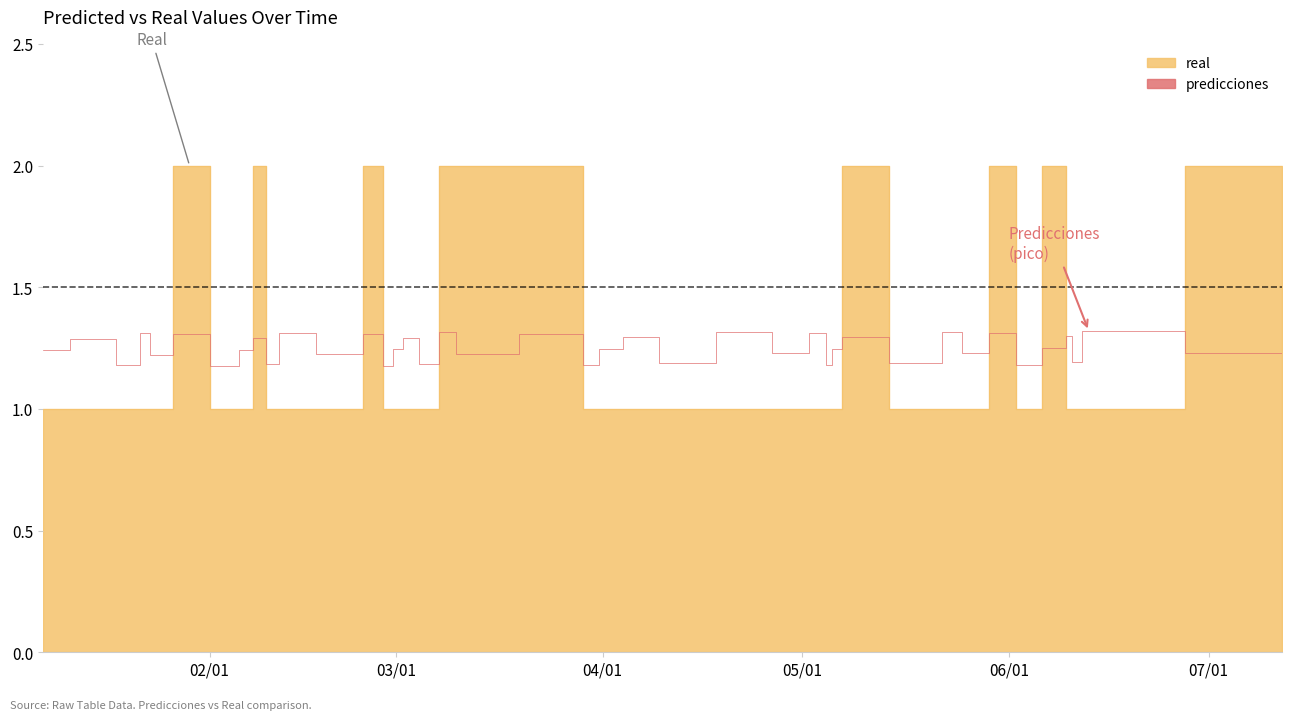

What is the label of the 19th point from the right?

2023-04-02